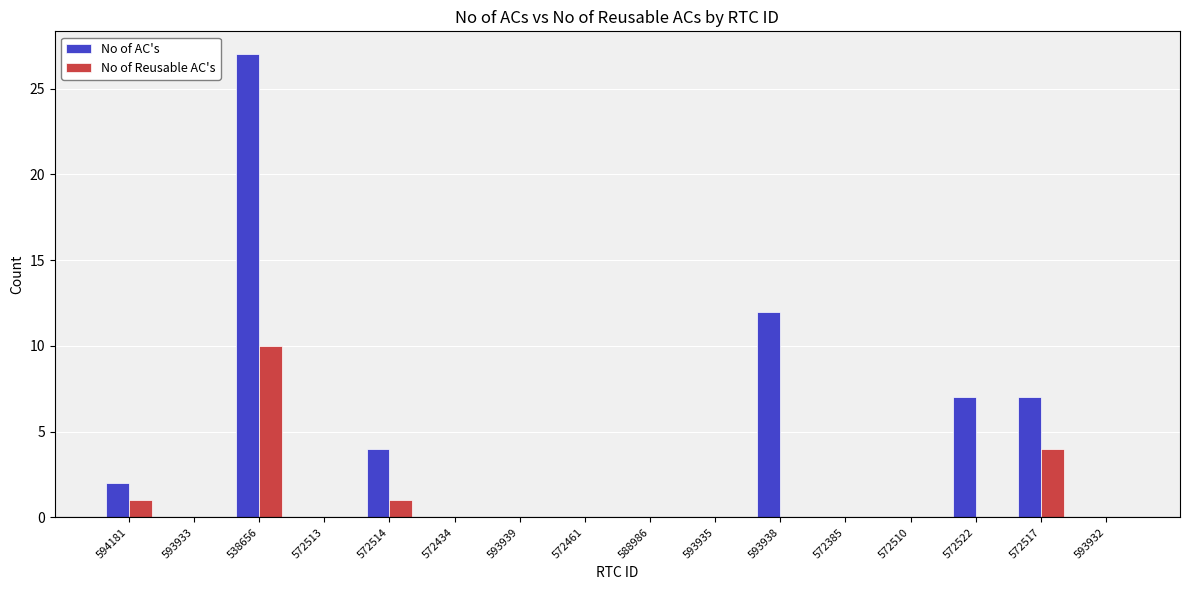

What is the difference between the No of Reusable AC's values at 572514 and 593939?

1